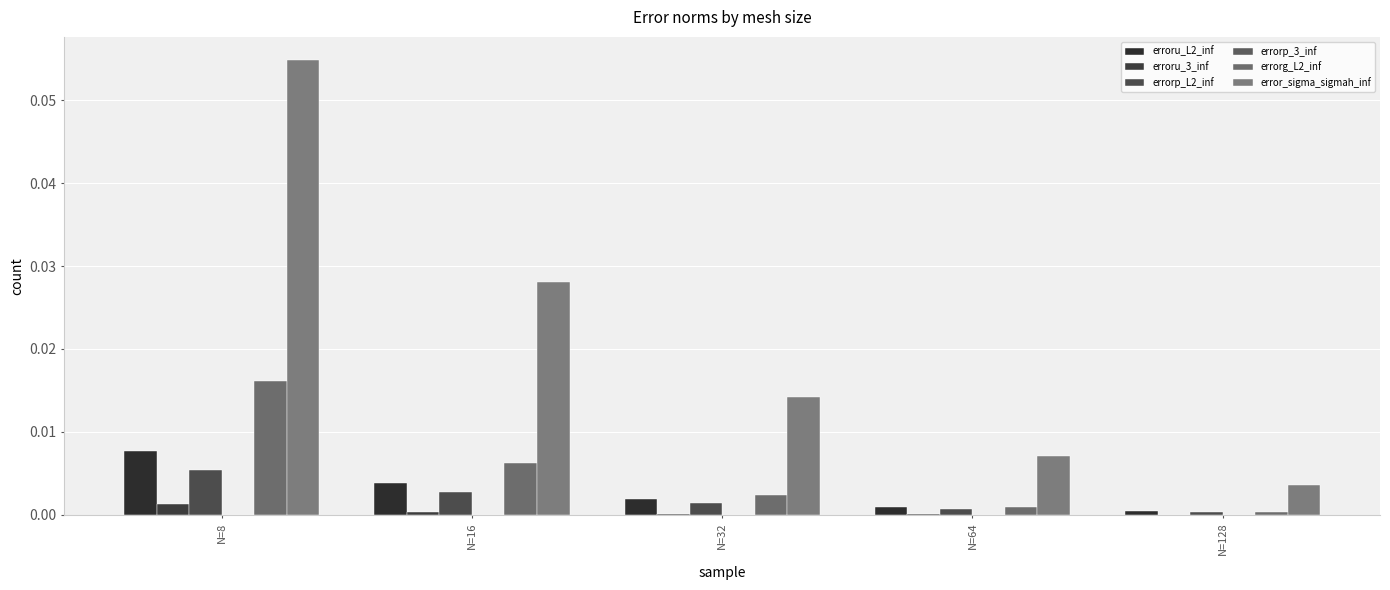

Does the chart contain stacked bars?

No